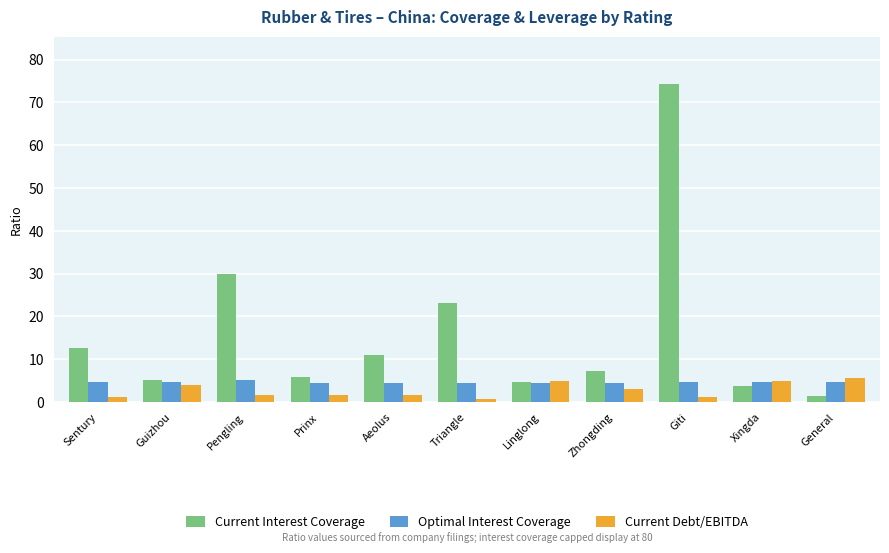

At how many categories does at least one series exceed 16?

3